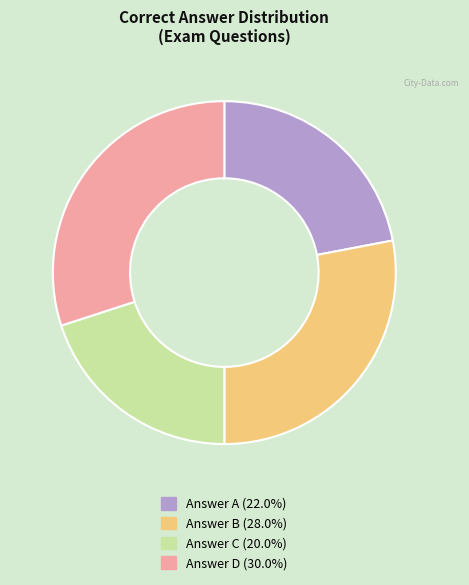

What is the ratio of the value at Answer D (30.0%) to the value at Answer A (22.0%)?

1.4